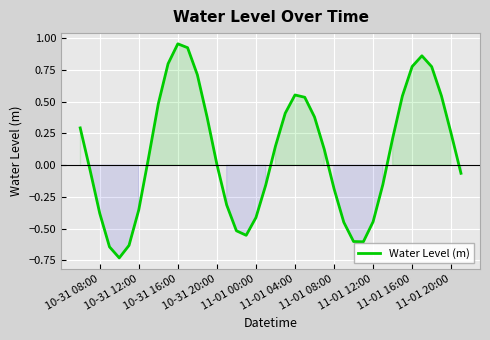

True or false: the data has more than 2 interior local peaks.

True